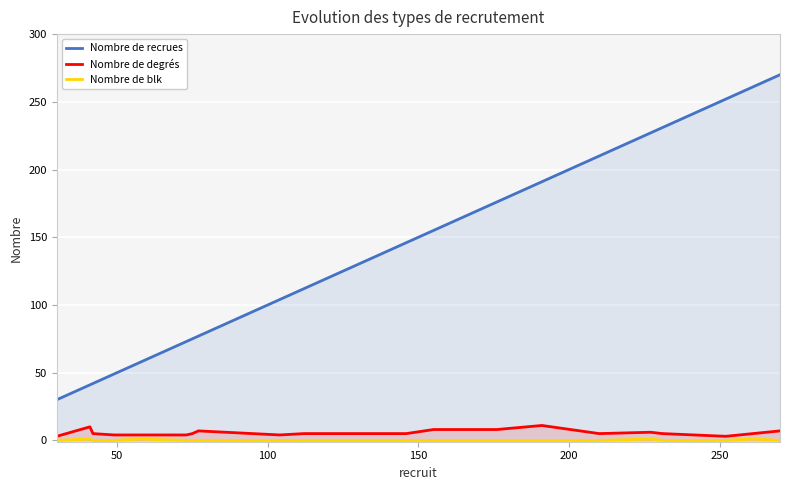

True or false: Nombre de degrés and Nombre de recrues intersect in this chart.

False